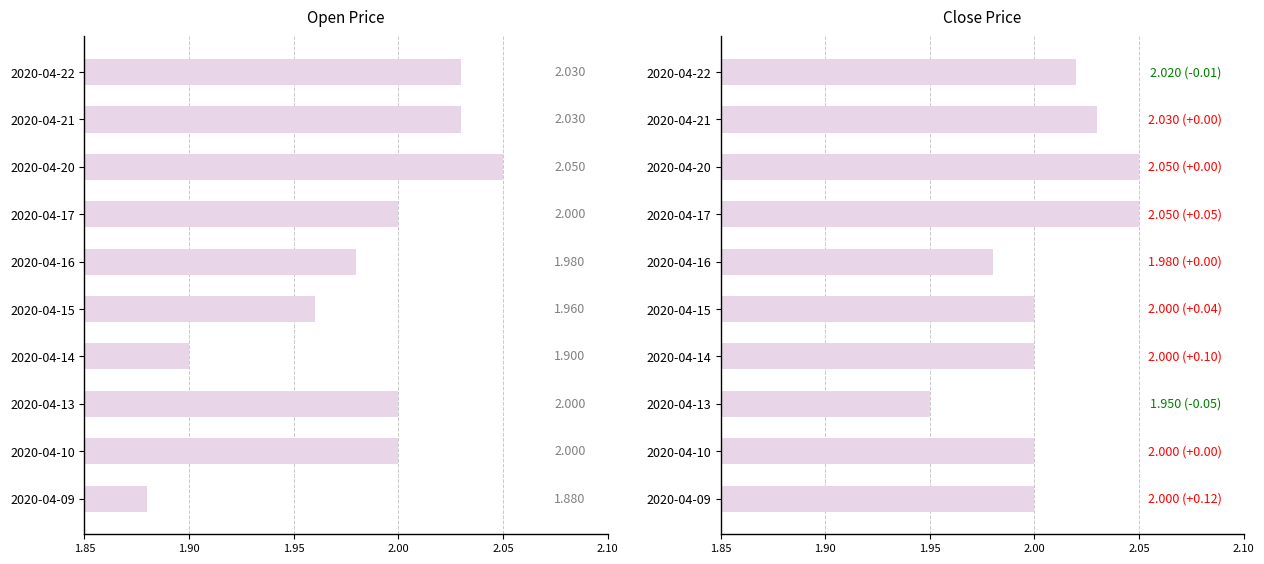

Rank the series by their average value, from highest to lowest.

close, open